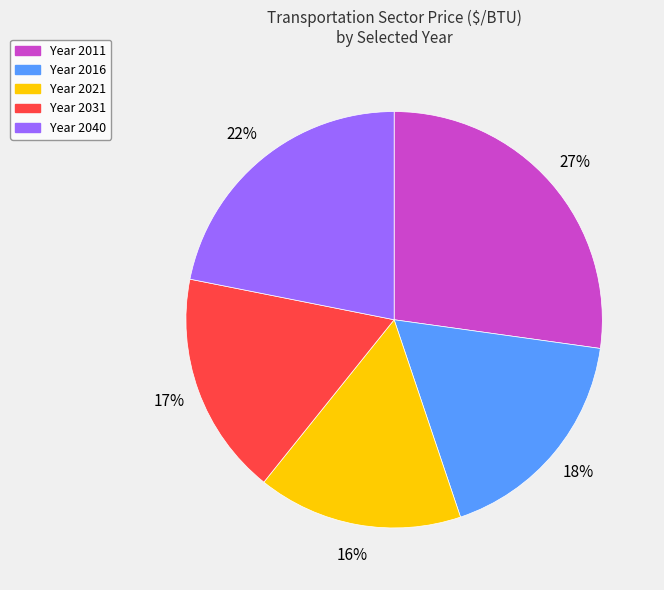

Does any single category account for the majority?

No